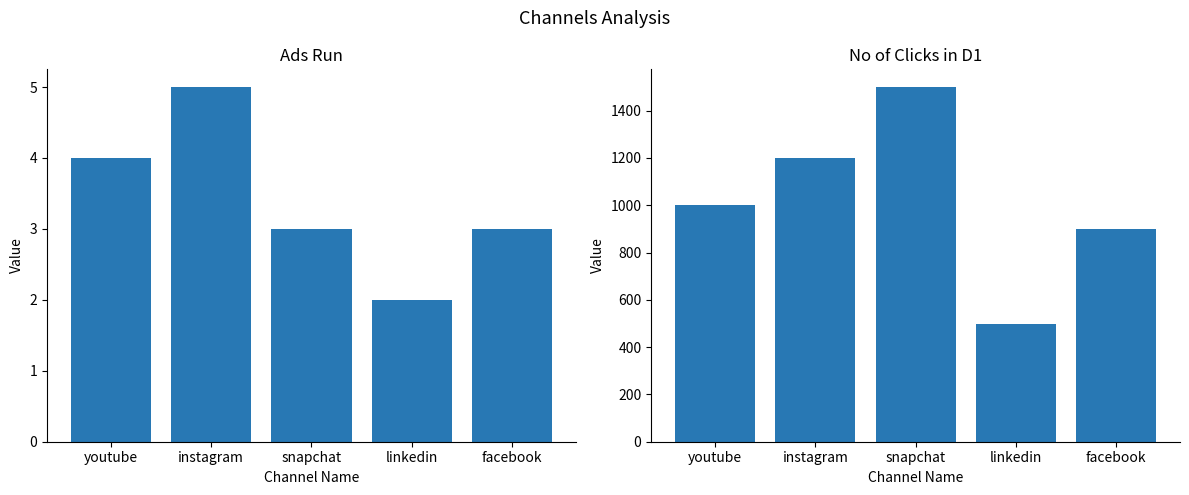

The ads run series shows 5 at facebook. True or false?

False